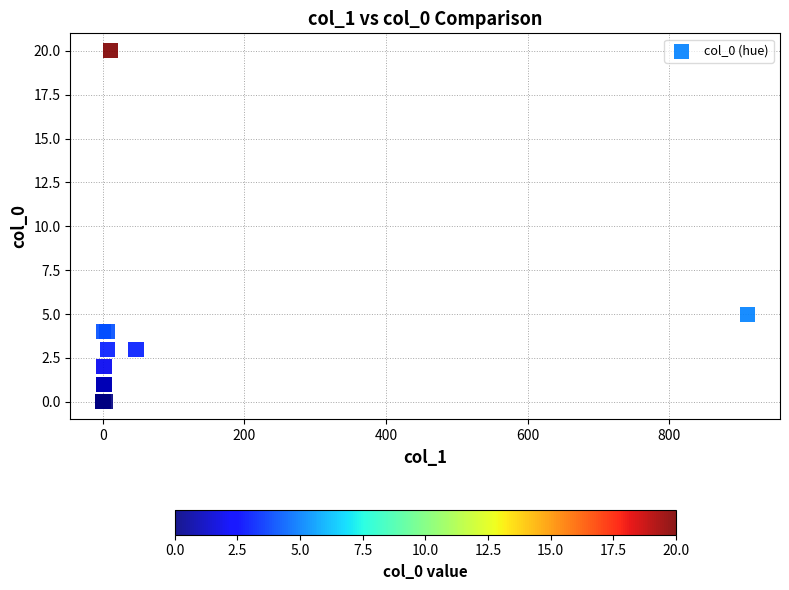

What Y value in the scatter plot is closest to 10?

5